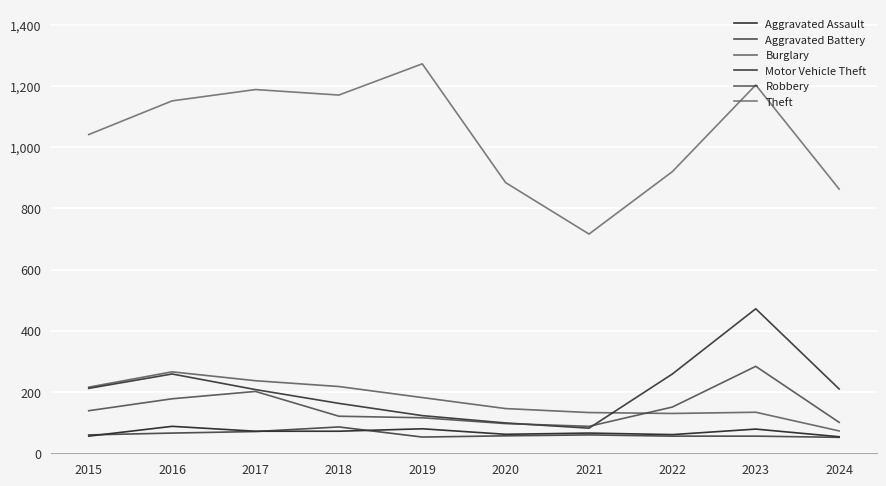

Is the value of Robbery at 2018 greater than the value of Aggravated Battery at 2017?

Yes